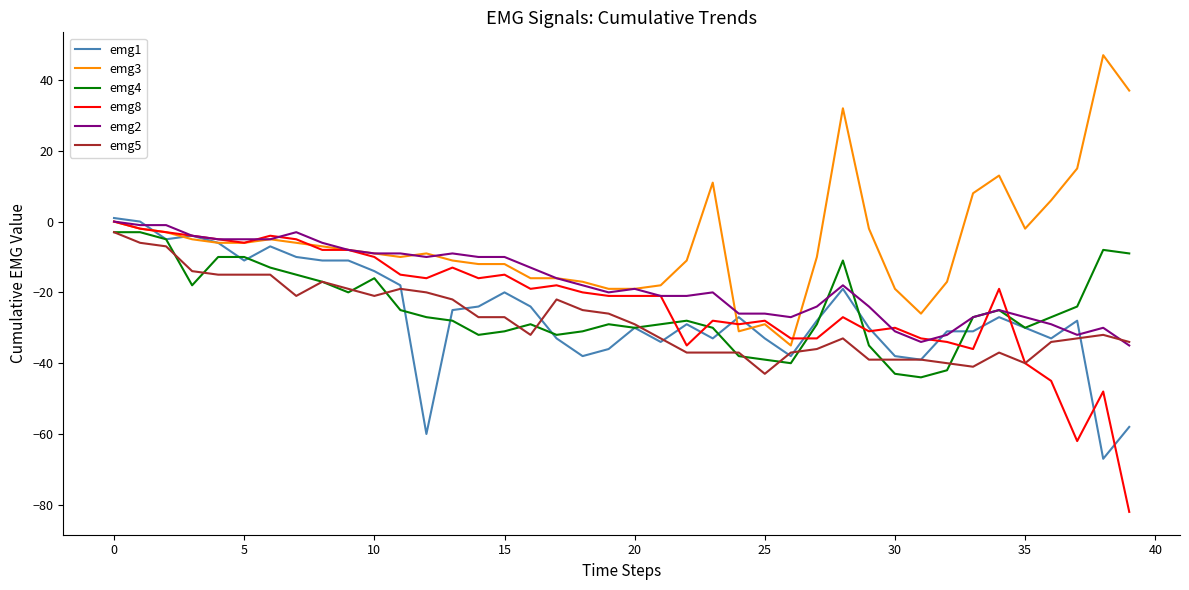

What is the minimum value for emg3?

-35